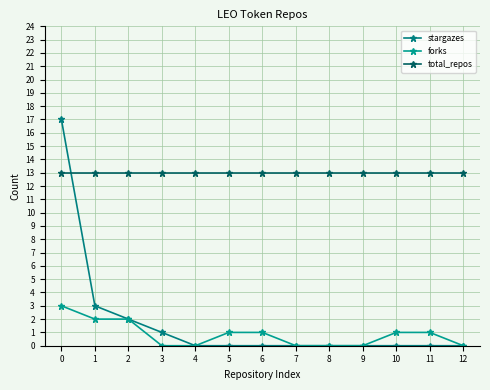

Does the chart have visible grid lines?

Yes